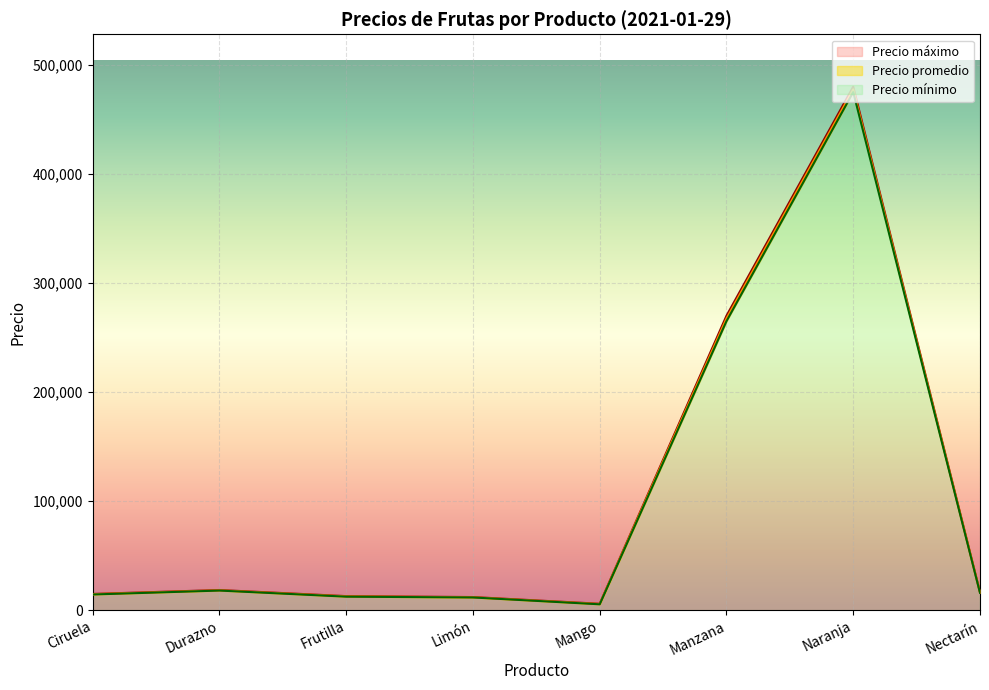

List the series in order of their overall mean, lowest first.

Precio mínimo, Precio promedio, Precio máximo